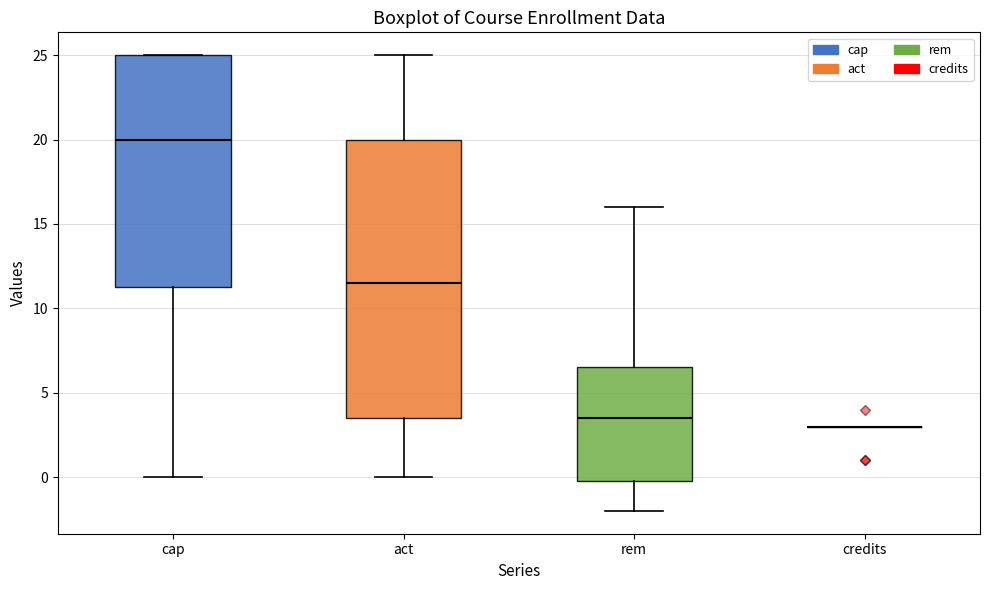

Reading left to right, transcribe this box plot: for each box, give where its median line is, the range the box spans, and where its two whiskers end, as read against the y-axis. The values are not printed on the chart, so give them approximately, as read against the axis.

cap: median 20.0, box 11.5 to 25.0, whiskers 0.0 to 25.0
act: median 11.5, box 3.5 to 20.0, whiskers 0.0 to 25.0
rem: median 3.5, box 0.0 to 6.5, whiskers -2.0 to 16.0
credits: box collapsed to a line at 3.0, whiskers 3.0 to 3.0